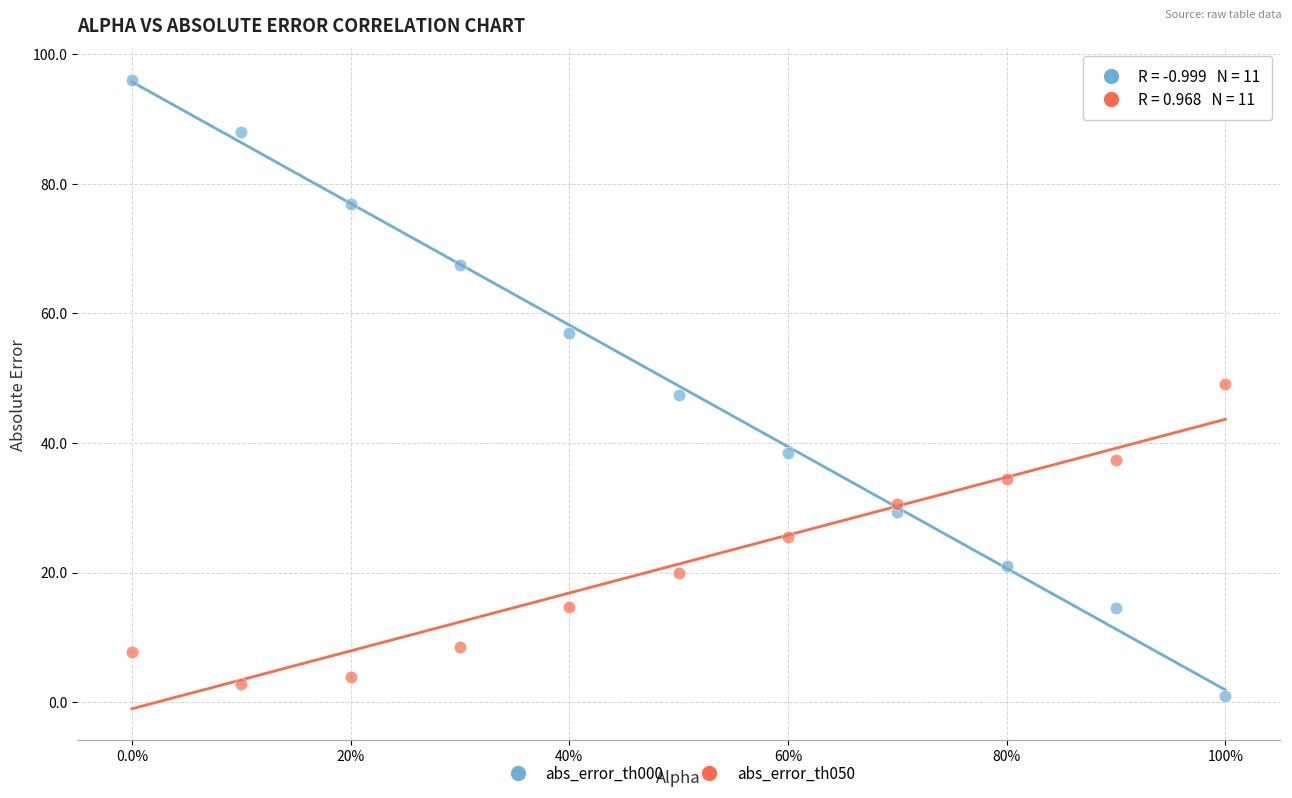

Which series reaches the maximum Y coordinate?

abs_error_th000